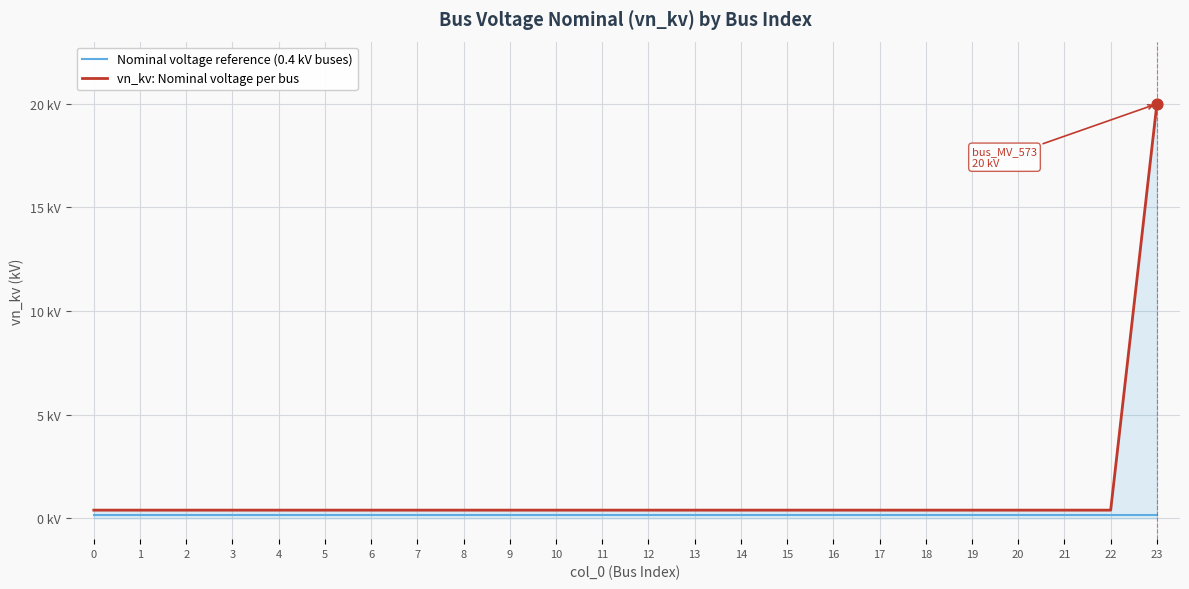

At which category is the sum across all series the highest?

23